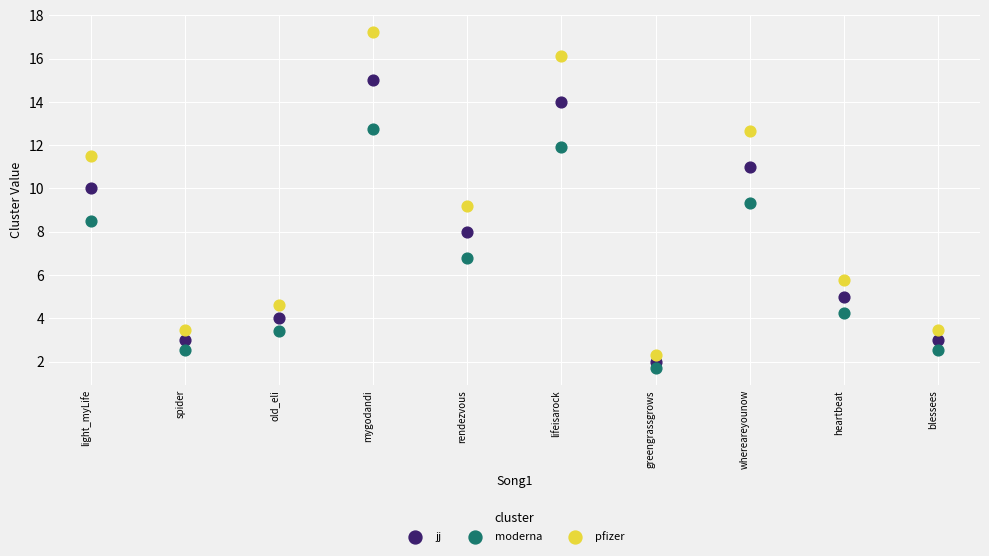

Which series contains the highest Y value?

pfizer